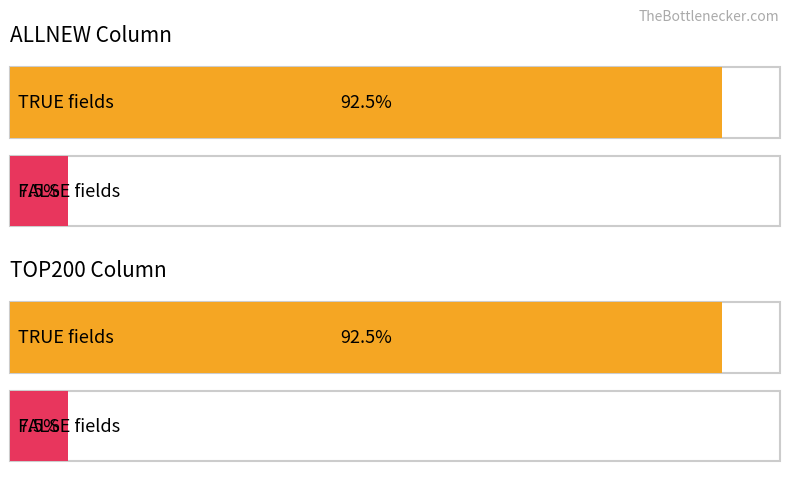

Which series has the largest total across all categories?

TRUE